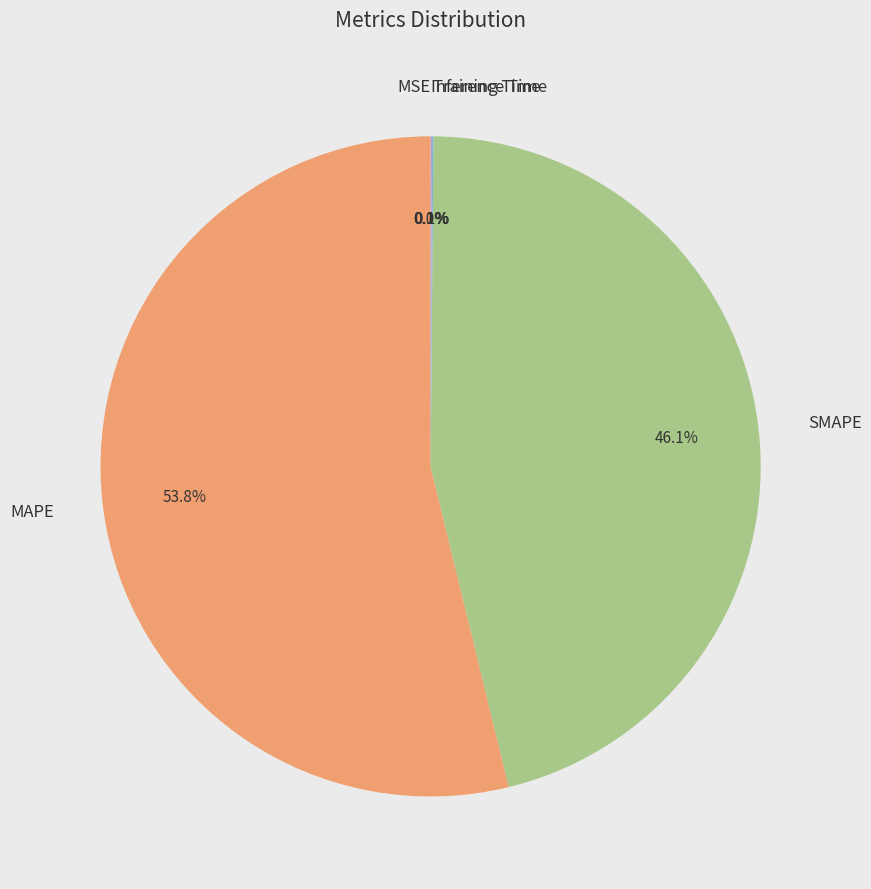

What percentage do SMAPE and MAPE together represent?

99.8%